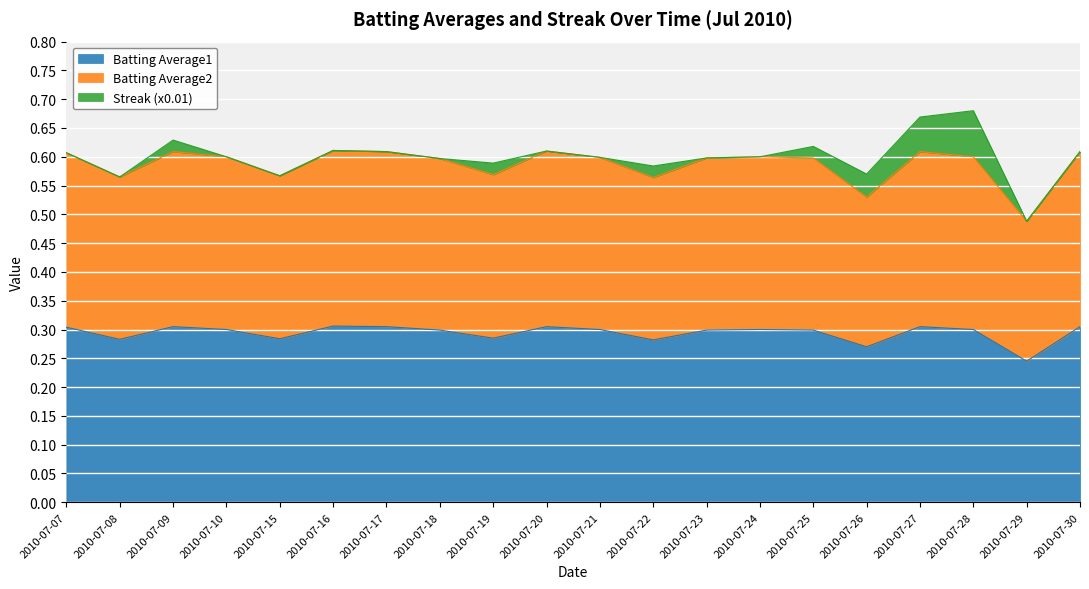

In Batting Average2, how many points are higher than both neighbors (excluding endpoints)?

5